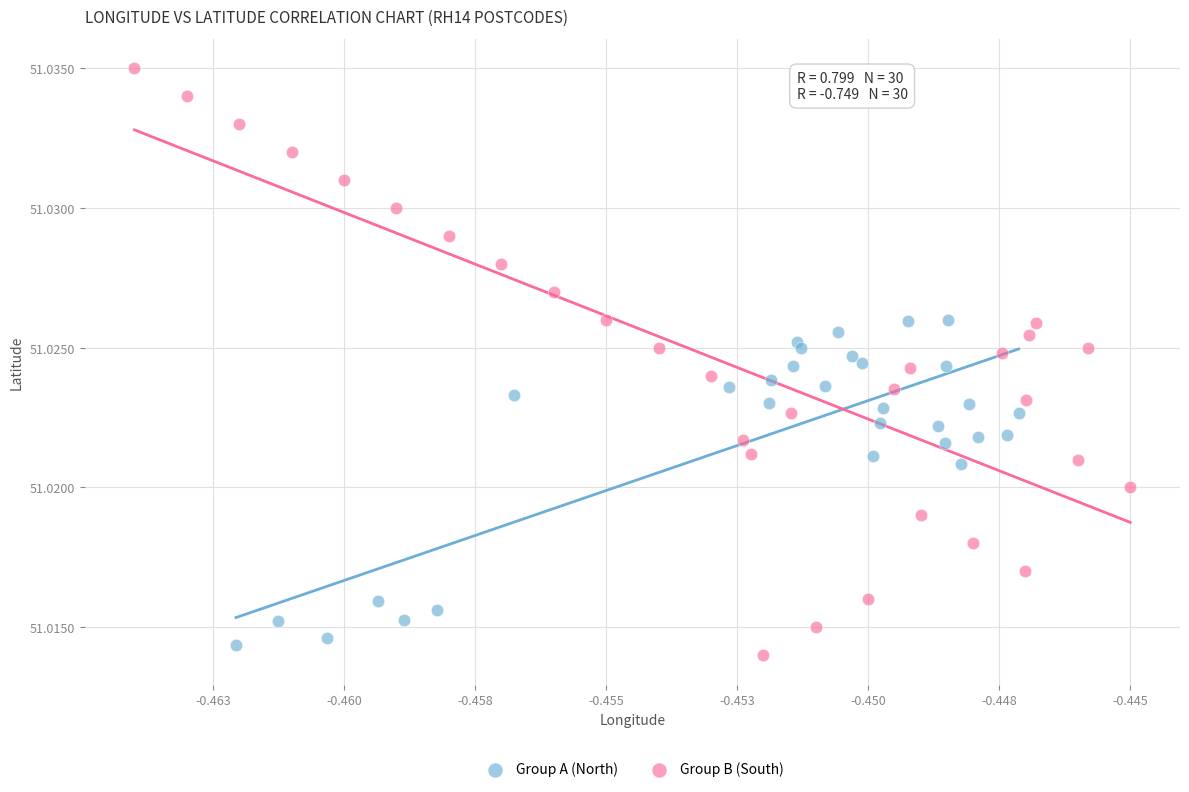

Which series contains the highest Y value?

Group B (South)